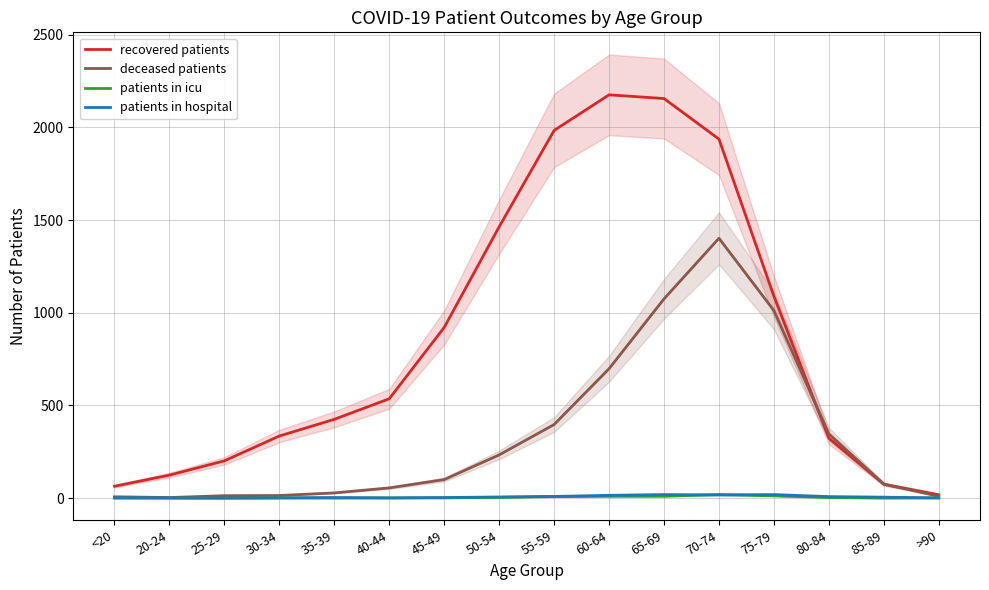

Rank the series by their maximum value, from lowest to highest.

patients in icu, patients in hospital, deceased patients, recovered patients